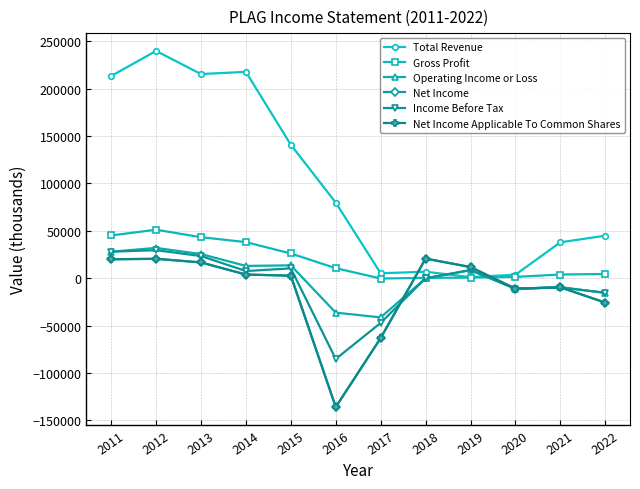

Reading left to right, list all the values displayed in this chart.

Total Revenue: 2011=213200	2012=239700	2013=215300	2014=217600	2015=140700	2016=79700	2017=5100	2018=6800	2019=1100	2020=3600	2021=37800	2022=44800
Gross Profit: 2011=45000	2012=51100	2013=43200	2014=38000	2015=26000	2016=10500	2017=-400	2018=300	2019=600	2020=1300	2021=3800	2022=4400
Operating Income or Loss: 2011=27900	2012=31900	2013=25400	2014=12900	2015=13500	2016=-36400	2017=-41400	2018=-200	2019=8500	2020=-11200	2021=-9500	2022=-15700
Net Income: 2011=19900	2012=20400	2013=16600	2014=3800	2015=2600	2016=-136000	2017=-63200	2018=20600	2019=11700	2020=-11100	2021=-9700	2022=-25800
Income Before Tax: 2011=27900	2012=29500	2013=23300	2014=7500	2015=10300	2016=-85300	2017=-47200	2018=-100	2019=8500	2020=-11200	2021=-9900	2022=-15300
Net Income Applicable To Common Shares: 2011=19900	2012=20400	2013=16600	2014=3800	2015=2600	2016=-136000	2017=-63200	2018=20600	2019=11700	2020=-11100	2021=-9700	2022=-25800